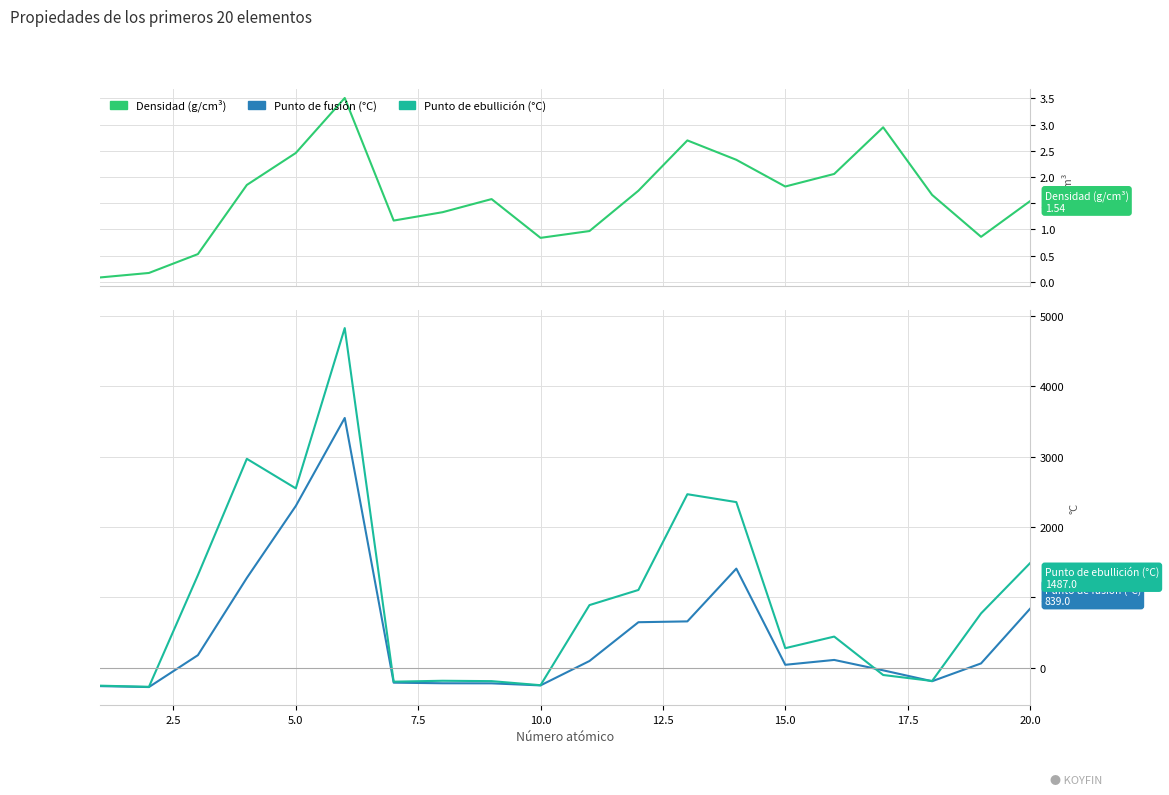

What is the average value of the Punto de ebullición (°C) series?

992.5